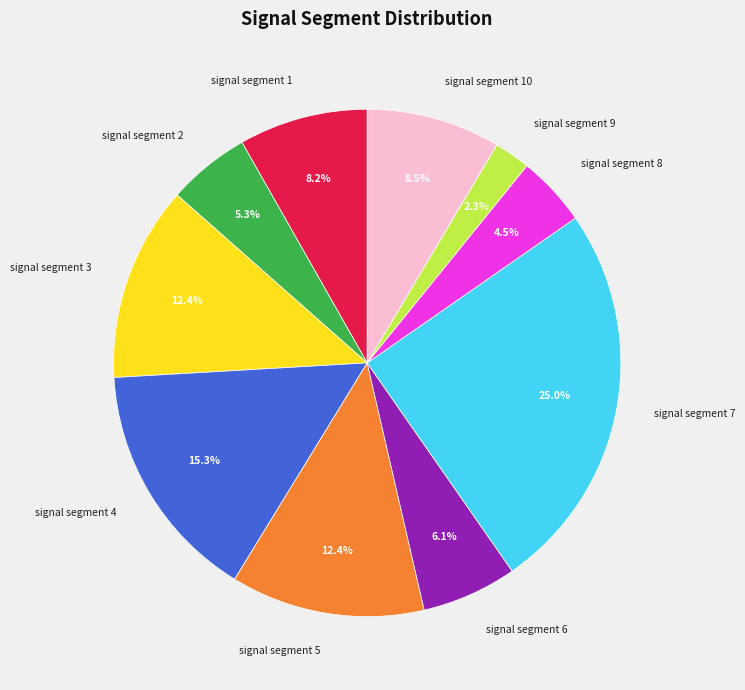

Which category has the biggest portion of the pie?

signal segment 7